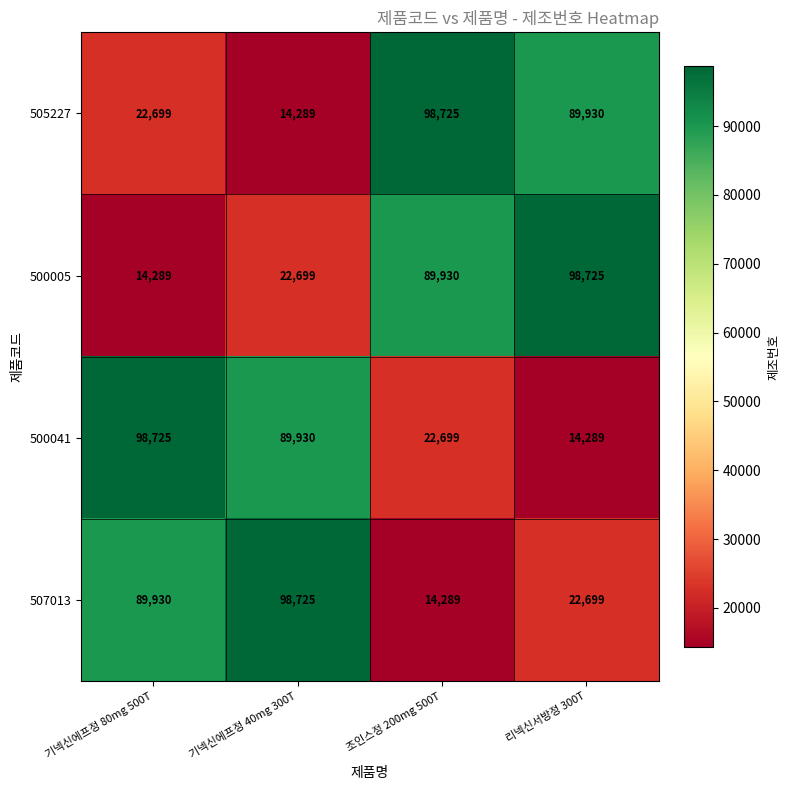

Which category has the highest value in the 500005 series?

리넥신서방정 300T